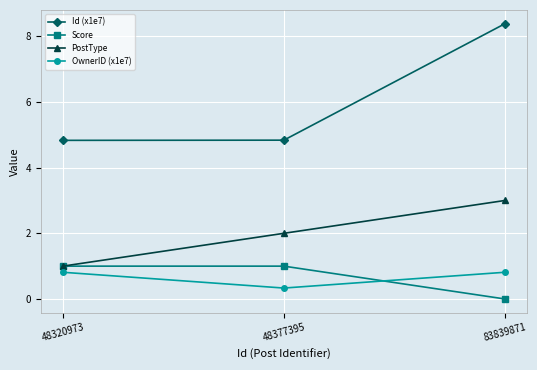

What are all the series names shown in the legend?

Id (x1e7), Score, PostType, OwnerID (x1e7)